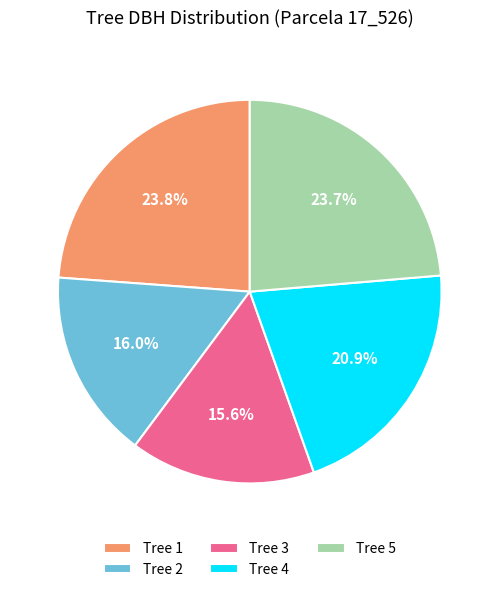

Is Tree 2 the majority of the pie?

No